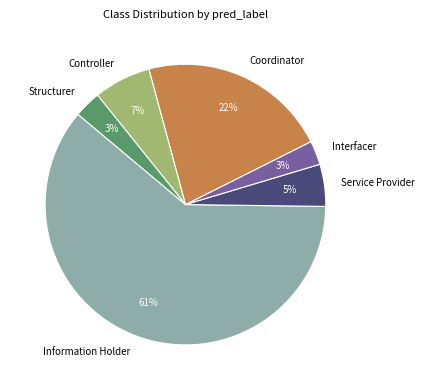

How many slices are in this pie chart?

6